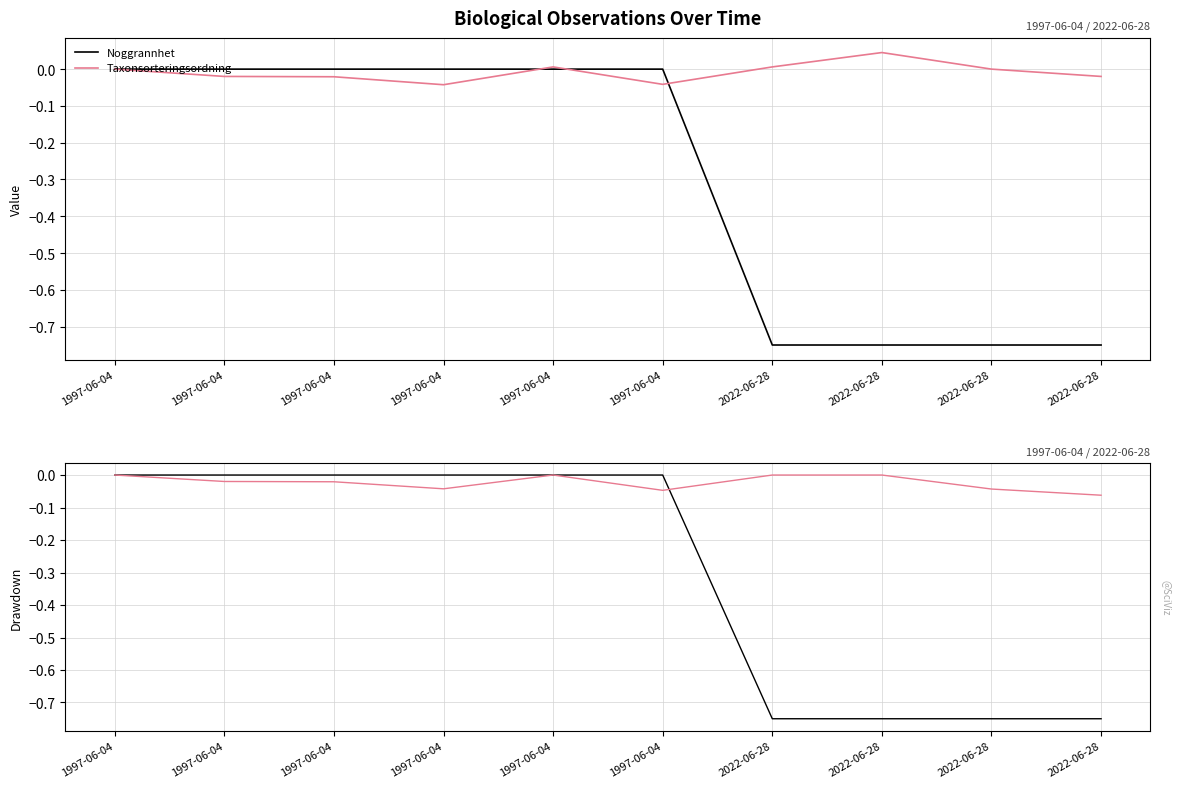

Reading right to left, what are all the values shown in this chart?

Noggrannhet: -0.8	-0.8	-0.8	-0.8	0.0	0.0	0.0	0.0	0.0	0.0
Taxonsorteringsordning: -0.1	-0.0	0.0	0.0	-0.0	0.0	-0.0	-0.0	-0.0	0.0